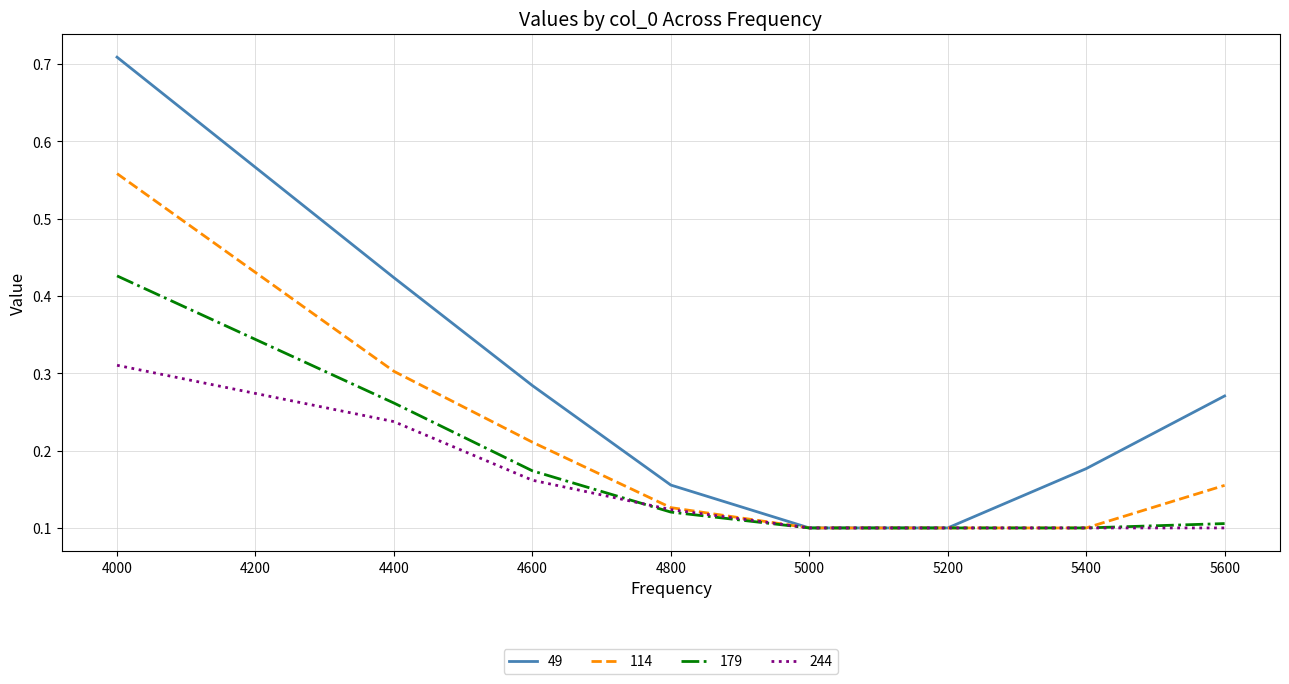

What is the total value across all series at 4800?

0.5